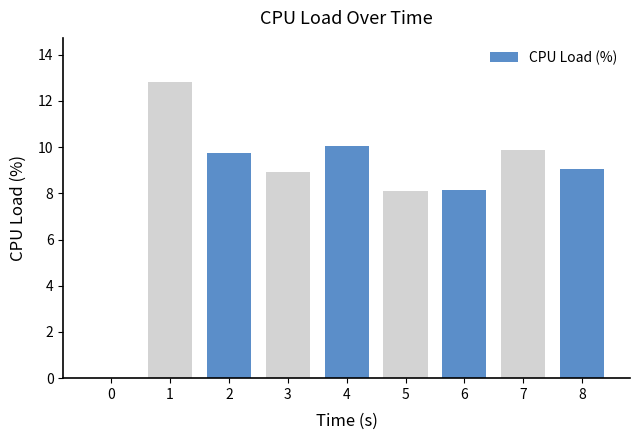

How many data points are above 9?

5